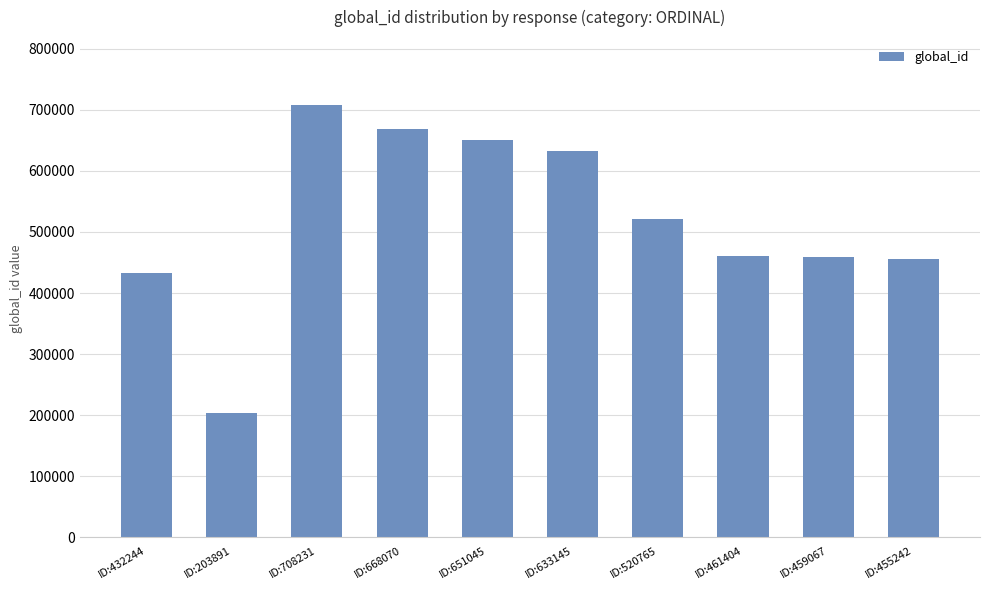

What is the ratio of the value at ID:432244 to the value at ID:668070?

0.6